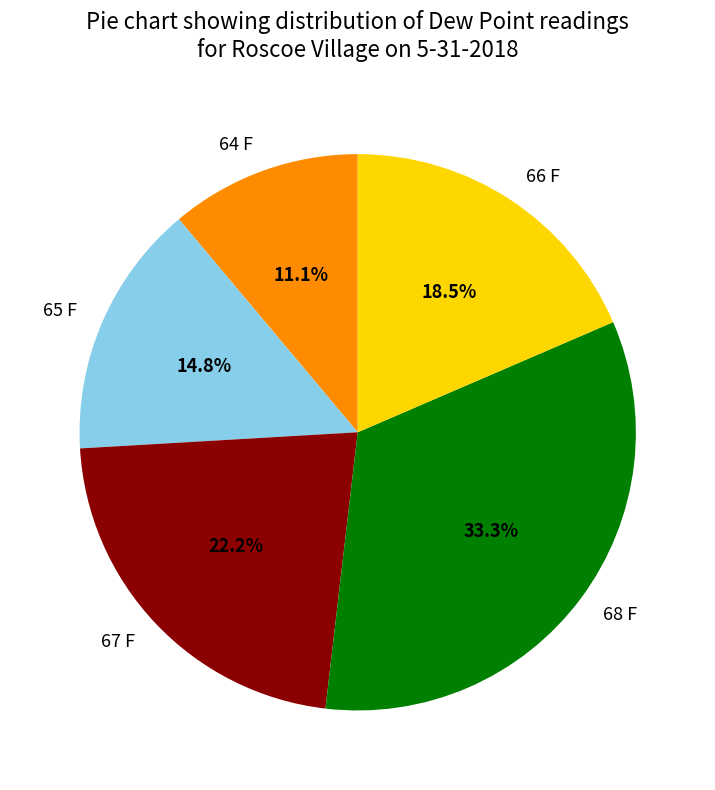

Between 68 F and 67 F, which is larger?

68 F